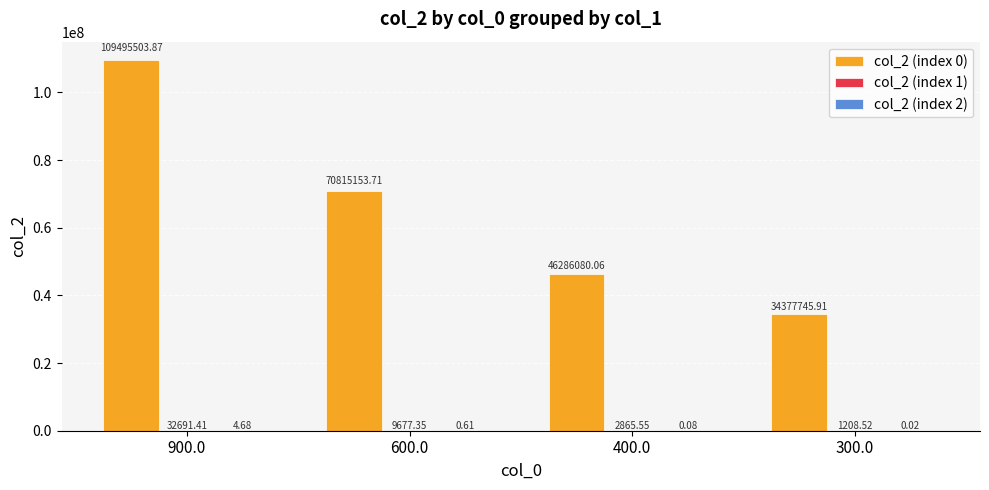

How many categories are shown in the chart?

4